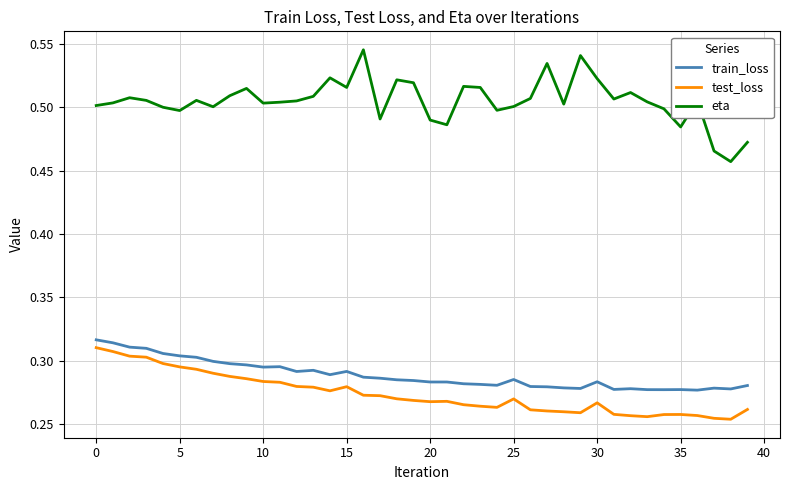

Which series has the largest total across all categories?

eta